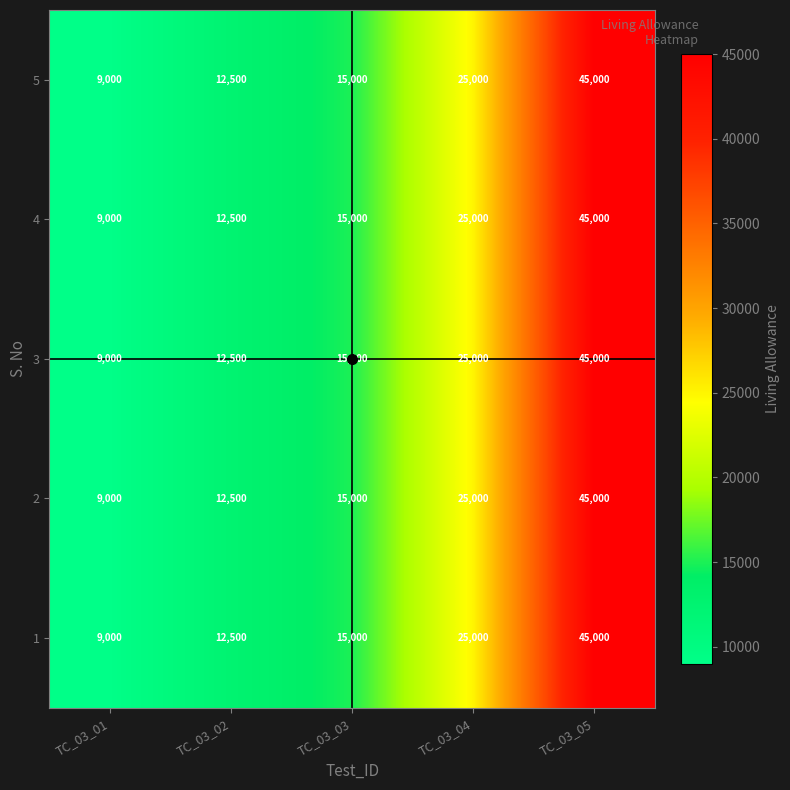

Rank the categories by 1 value from highest to lowest.

TC_03_05, TC_03_04, TC_03_03, TC_03_02, TC_03_01